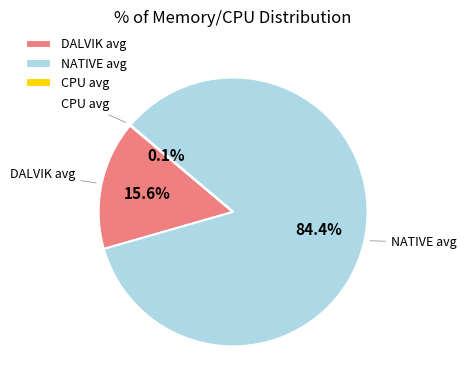

Between NATIVE avg and DALVIK avg, which is larger?

NATIVE avg